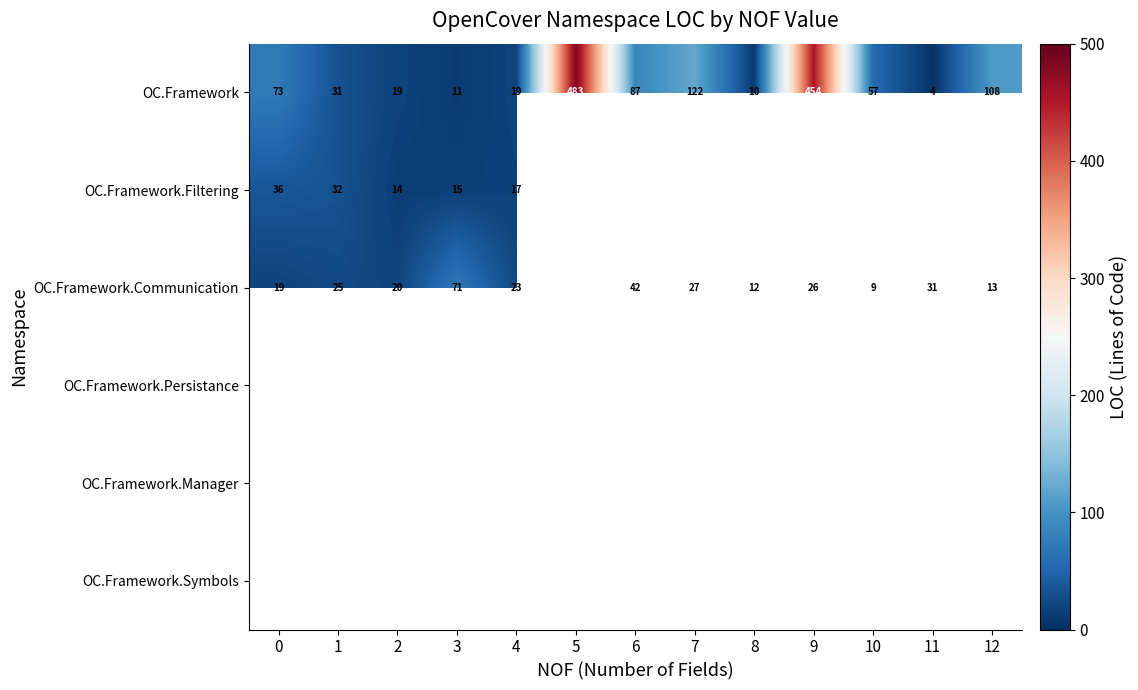

How many values in the OC.Framework.Communication series are below 25?

6